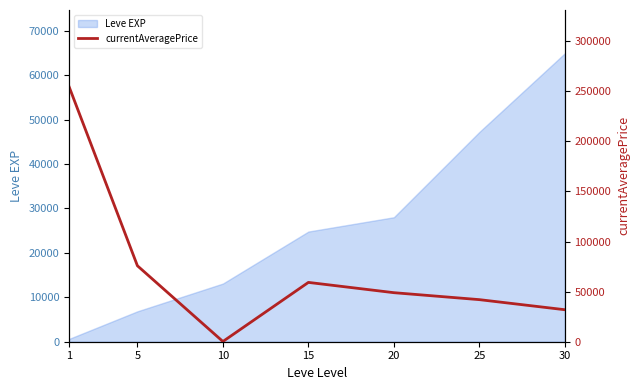

List the labels in order of Leve EXP value, largest first.

30, 25, 20, 15, 10, 5, 1